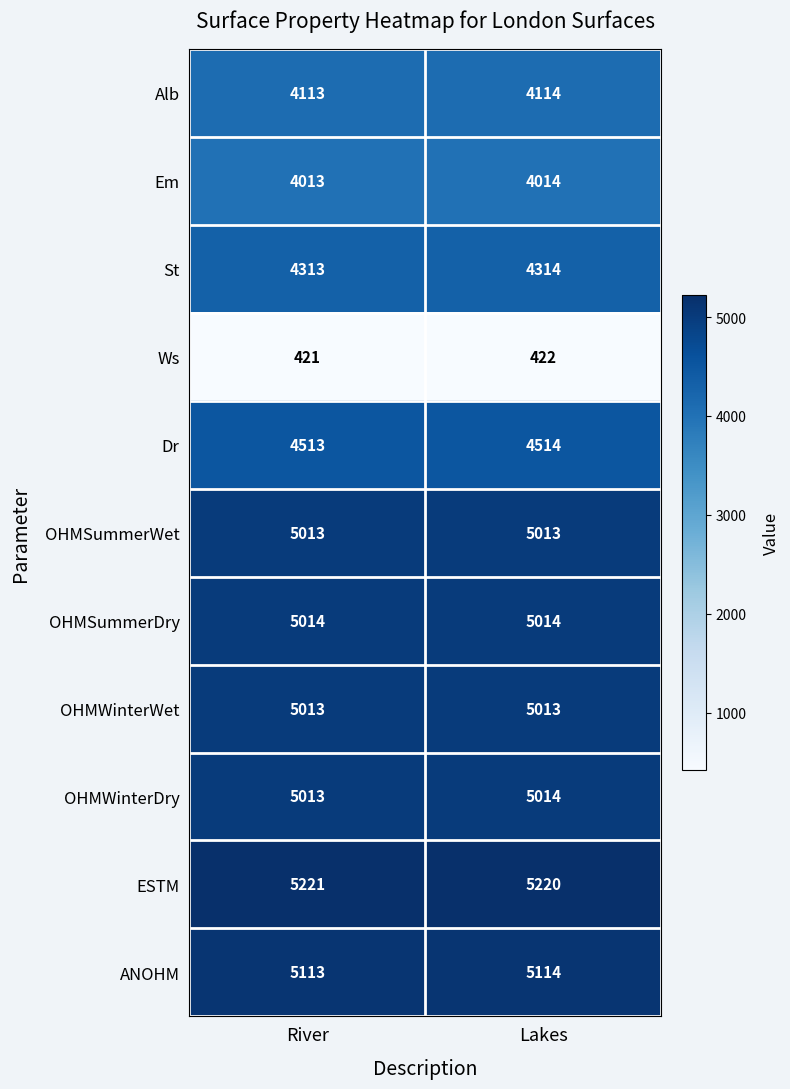

Reading left to right, what are all the values shown in this chart?

Alb: River=4113	Lakes=4114
Em: River=4013	Lakes=4014
St: River=4313	Lakes=4314
Ws: River=421	Lakes=422
Dr: River=4513	Lakes=4514
OHMSummerWet: River=5013	Lakes=5013
OHMSummerDry: River=5014	Lakes=5014
OHMWinterWet: River=5013	Lakes=5013
OHMWinterDry: River=5013	Lakes=5014
ESTM: River=5221	Lakes=5220
ANOHM: River=5113	Lakes=5114